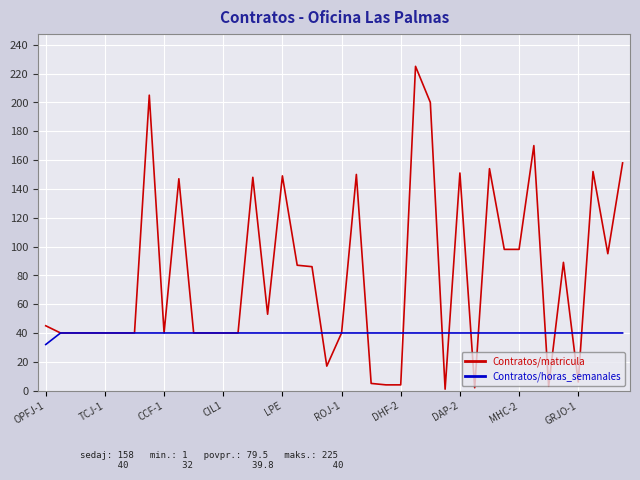

What is the minimum value for Contratos/horas_semanales?

32